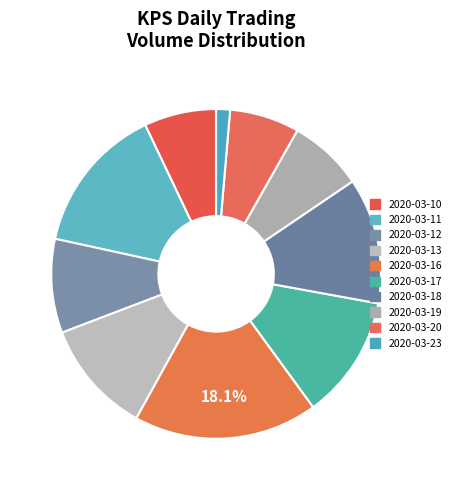

What is the ratio of the value at 2020-03-12 to the value at 2020-03-11?

0.6